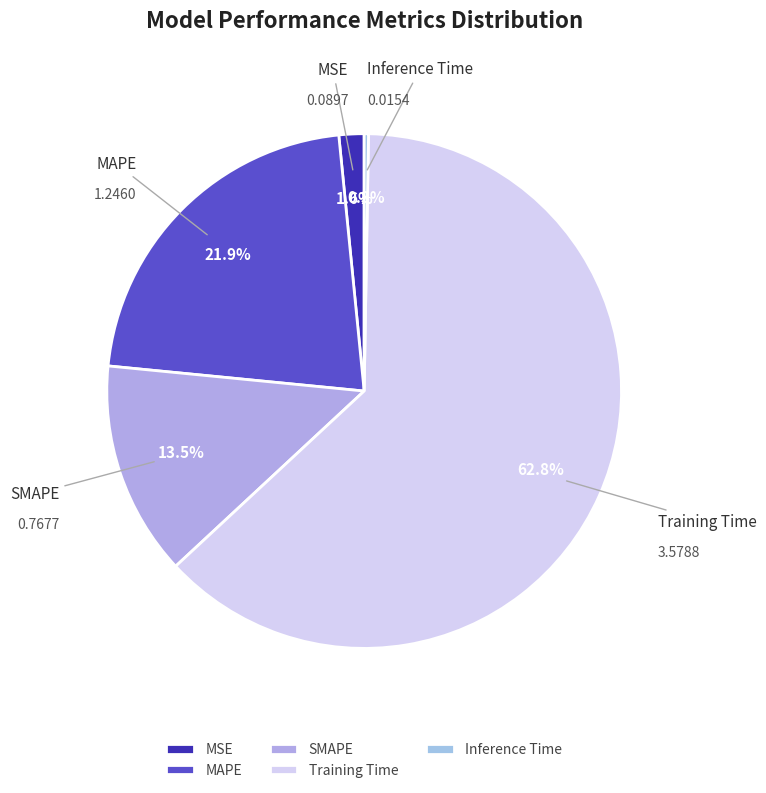

Do MSE and SMAPE together represent more than half of the pie?

No